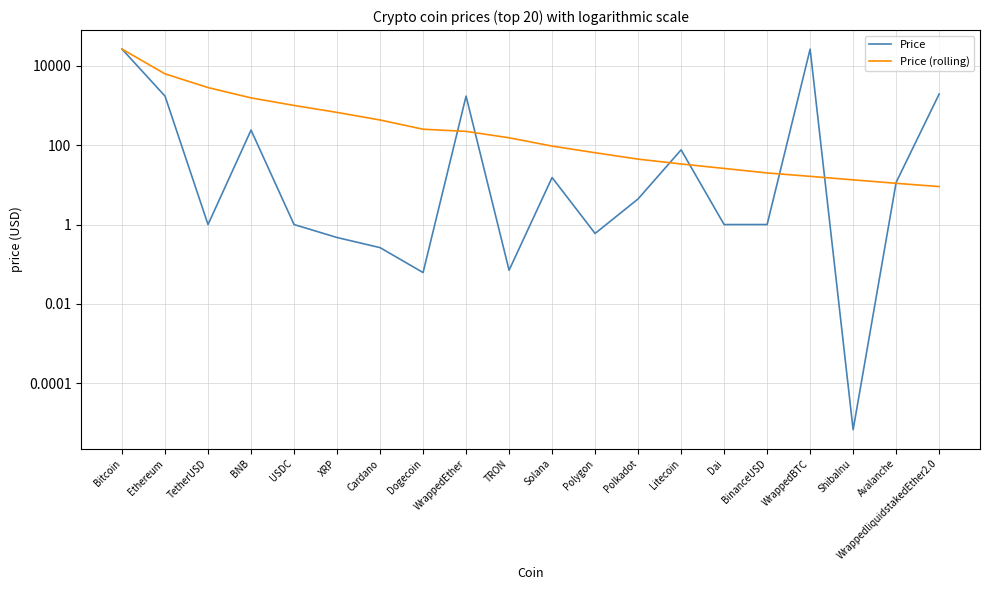

List the labels in order of Price value, smallest first.

ShibaInu, Dogecoin, TRON, Cardano, XRP, Polygon, TetherUSD, Dai, USDC, BinanceUSD, Polkadot, Avalanche, Solana, Litecoin, BNB, WrappedEther, Ethereum, WrappedliquidstakedEther2.0, Bitcoin, WrappedBTC